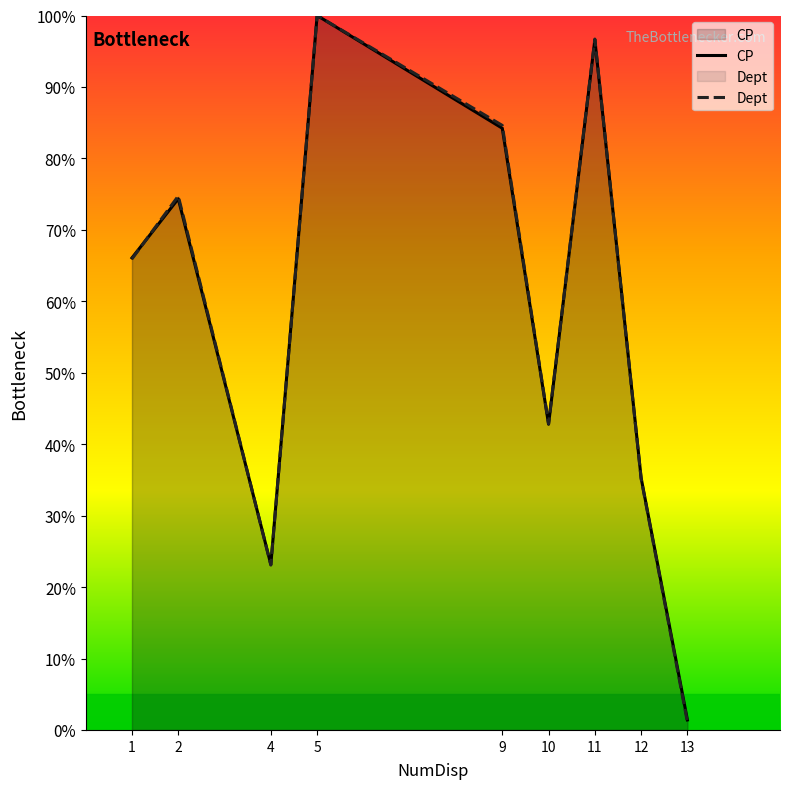

True or false: CP has more than 0 points higher than both neighbors.

True